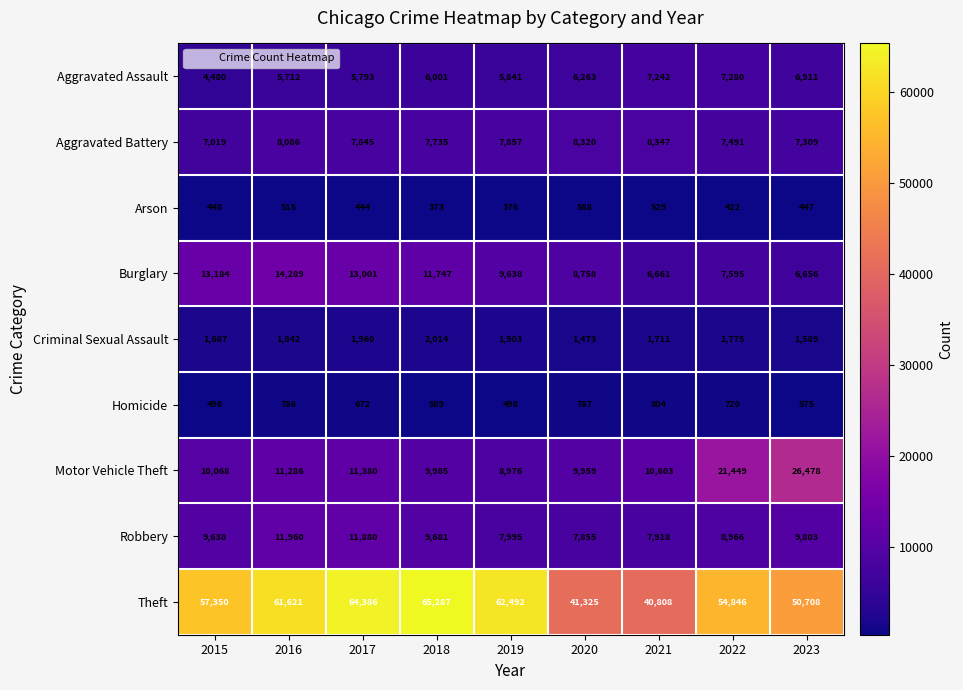

The Arson series shows 444 at 2017. True or false?

True